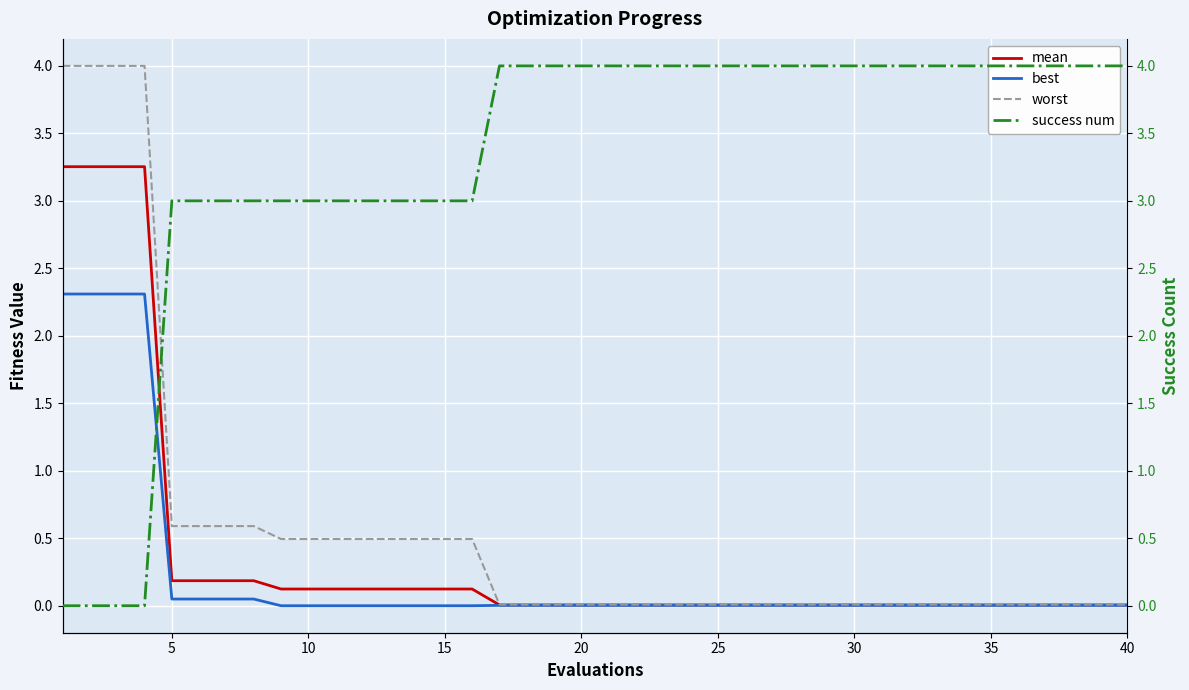

At how many categories does at least one series exceed 0?

40